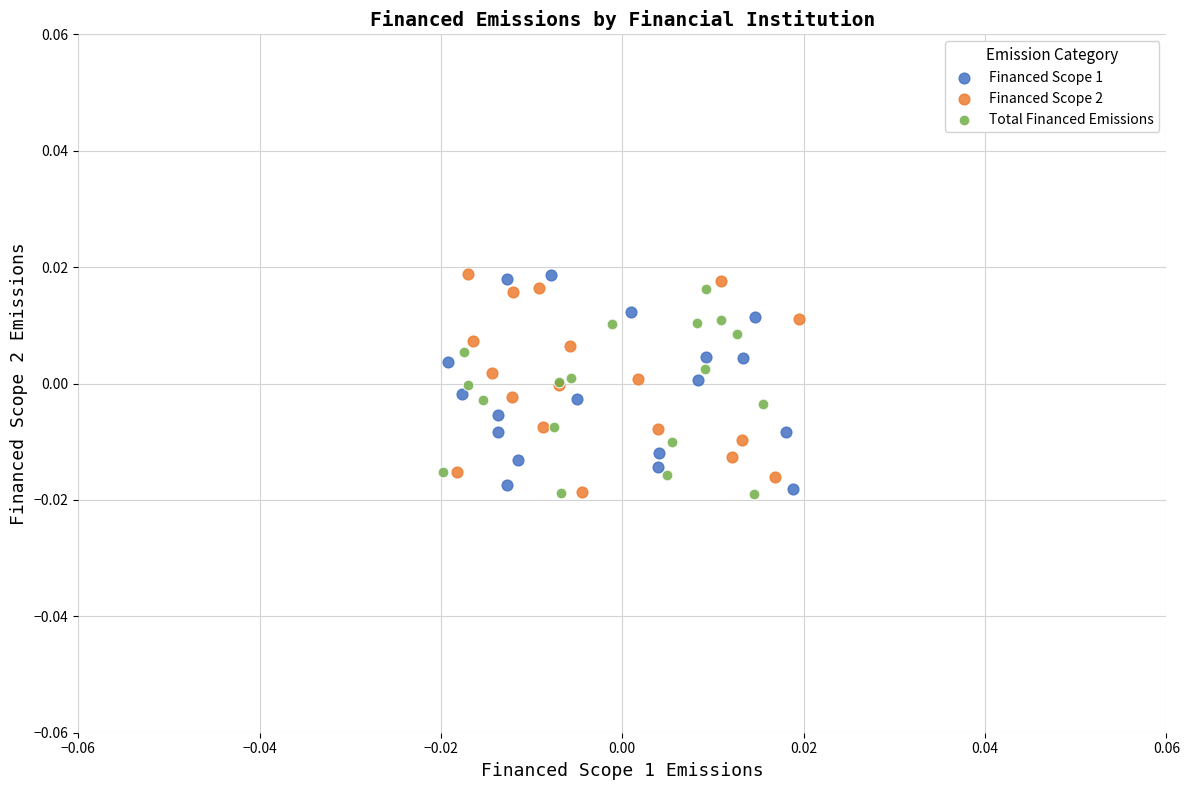

What are all the series names shown in the legend?

Financed Scope 1, Financed Scope 2, Total Financed Emissions